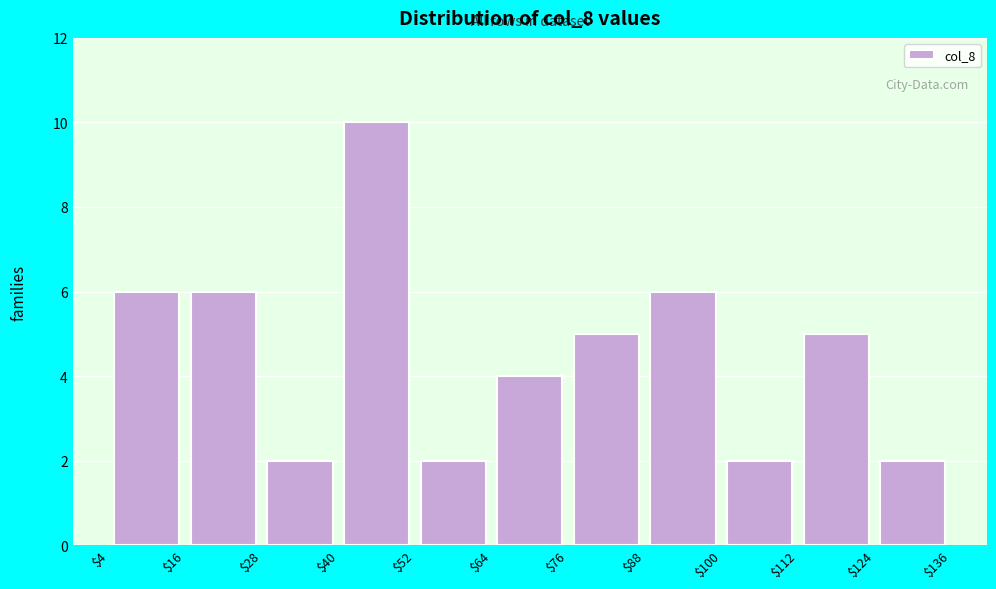

Reading left to right, list every bar in this chart as the range it spans on the x-axis followed by its height. The values are not printed on the chart, so give them approximately, as read against the axis.

$4 to $16: 6
$16 to $28: 6
$28 to $40: 2
$40 to $52: 10
$52 to $64: 2
$64 to $76: 4
$76 to $88: 5
$88 to $100: 6
$100 to $112: 2
$112 to $124: 5
$124 to $136: 2